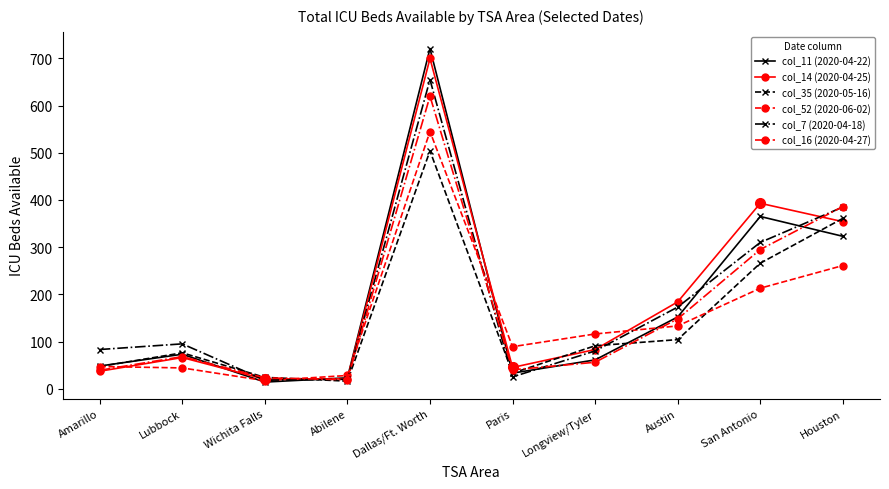

What is the smallest value displayed?

14